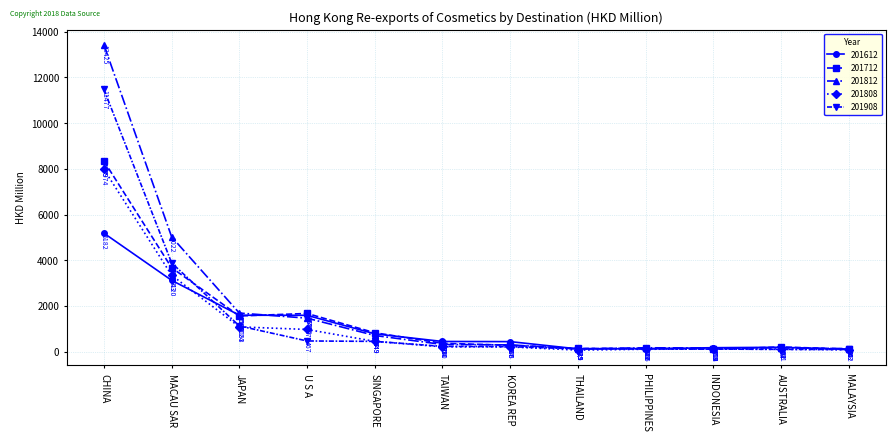

Which series has the largest range (max minus min)?

201812